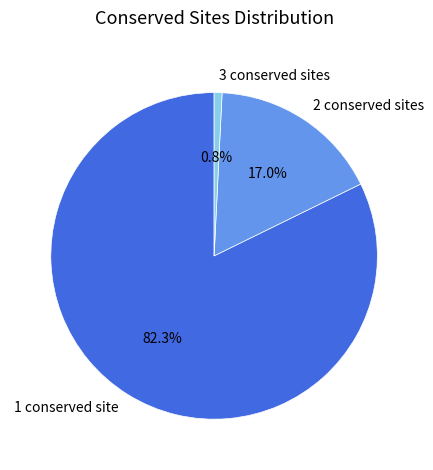

Which category has the smallest portion of the pie?

3 conserved sites